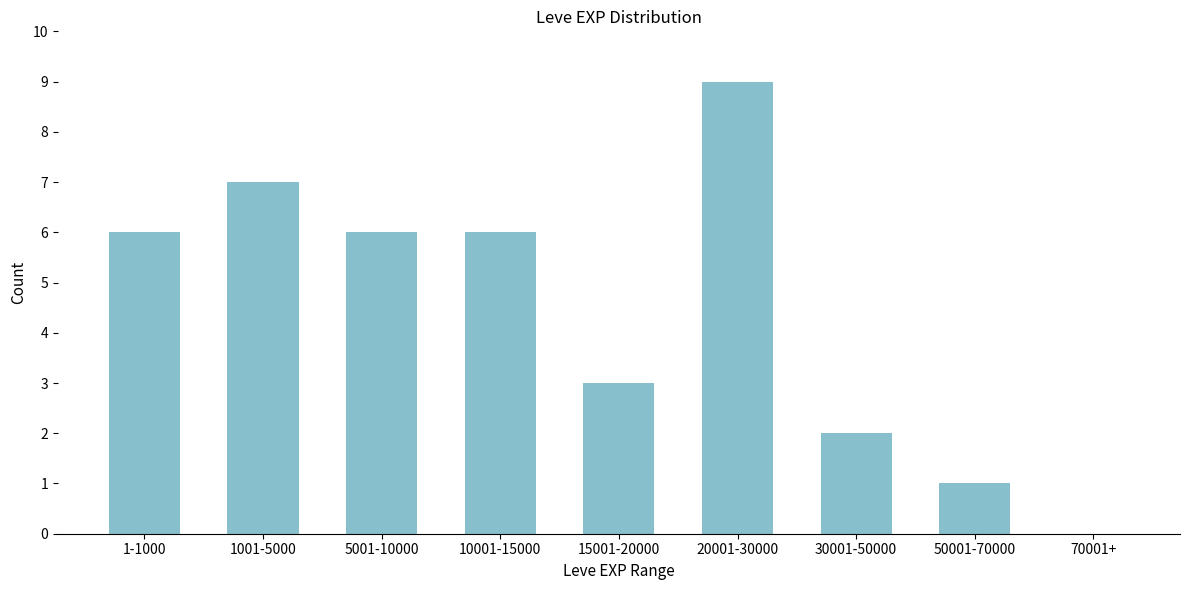

Reading left to right, transcribe all the data shown in this chart.

1-1000=6	1001-5000=7	5001-10000=6	10001-15000=6	15001-20000=3	20001-30000=9	30001-50000=2	50001-70000=1	70001+=0